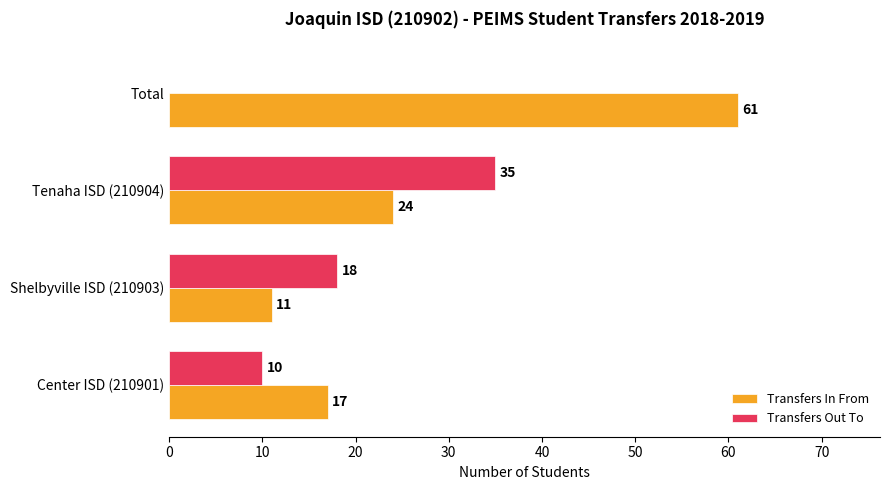

What value does the Transfers In From series have at Total, to the nearest 10?

60